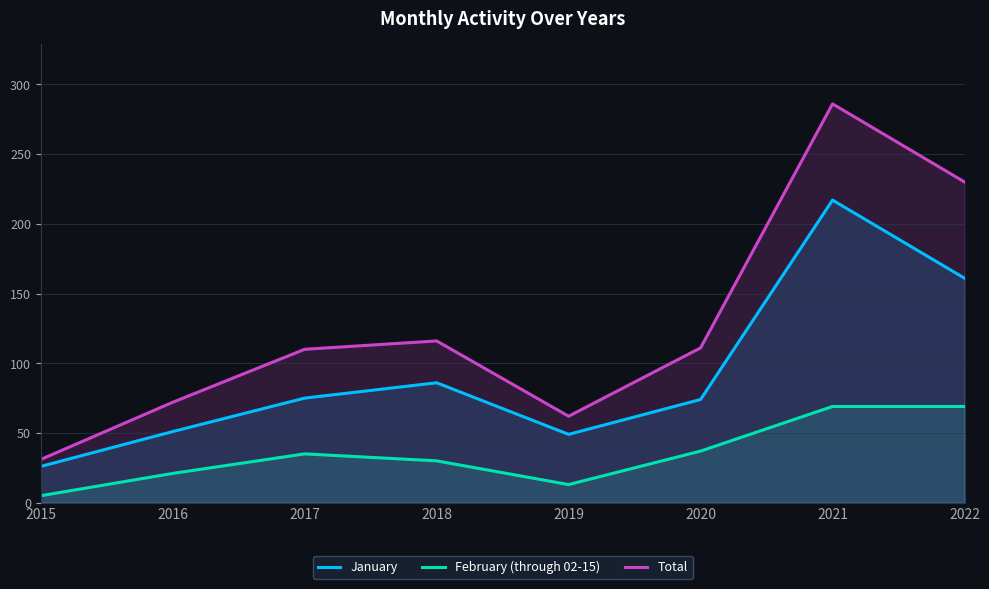

Reading left to right, what are all the values shown in this chart?

January: 2015=26	2016=51	2017=75	2018=86	2019=49	2020=74	2021=217	2022=161
February (through 02-15): 2015=5	2016=21	2017=35	2018=30	2019=13	2020=37	2021=69	2022=69
Total: 2015=31	2016=72	2017=110	2018=116	2019=62	2020=111	2021=286	2022=230